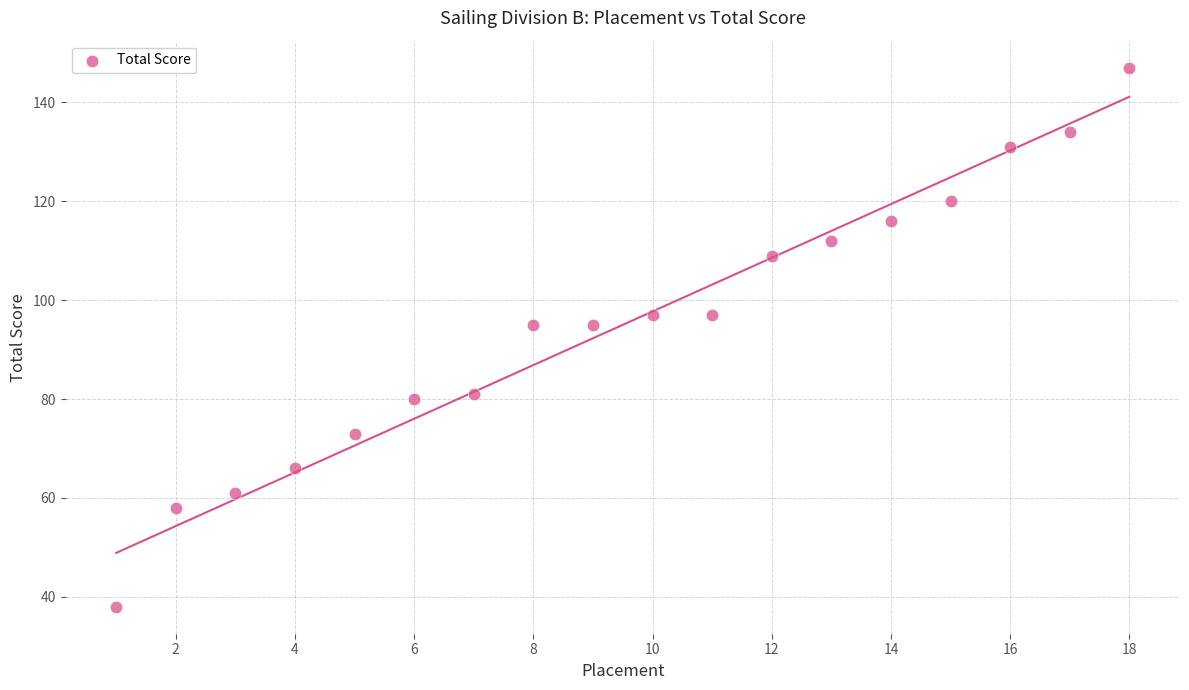

What is the range of X values (max minus min)?

17